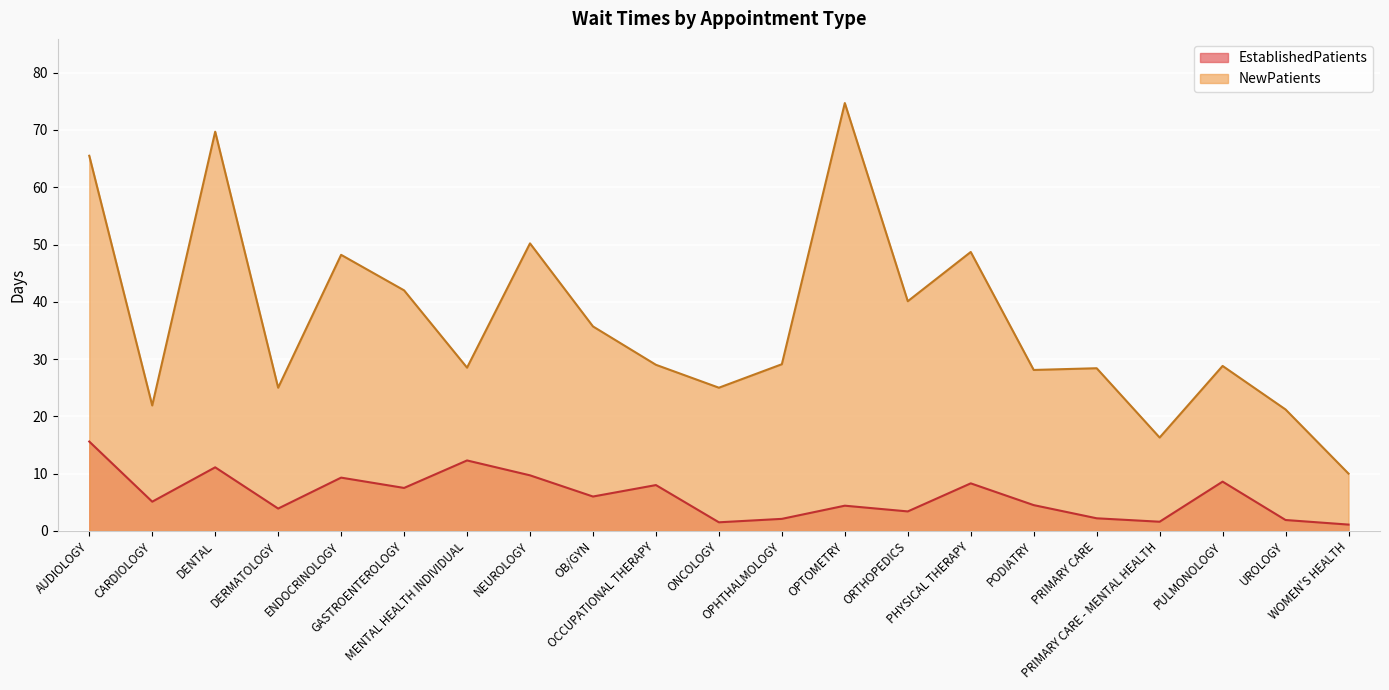

Reading left to right, list all the values displayed in this chart.

EstablishedPatients: 15.6	5.1	11.1	3.9	9.3	7.5	12.3	9.7	6.0	8.0	1.5	2.1	4.4	3.4	8.3	4.5	2.2	1.6	8.6	1.9	1.1
NewPatients: 65.5	21.9	69.7	25.0	48.2	42.0	28.5	50.2	35.7	29.0	25.0	29.1	74.7	40.1	48.7	28.1	28.4	16.3	28.8	21.2	10.0